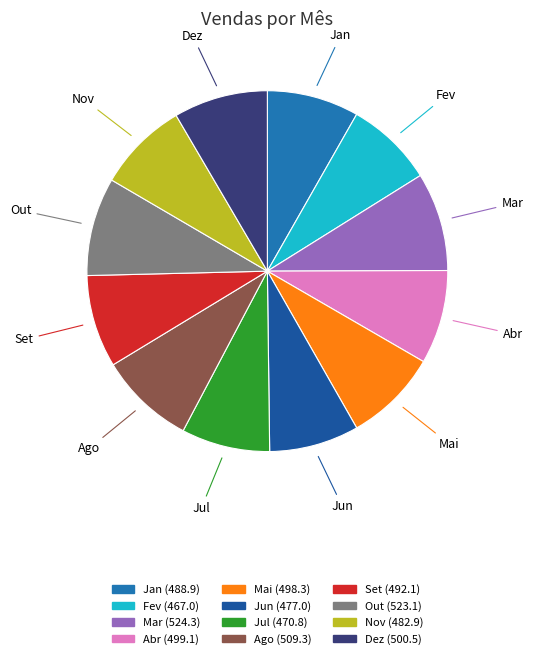

Approximately how many times larger is the value at Mai compared to Set?

1.0